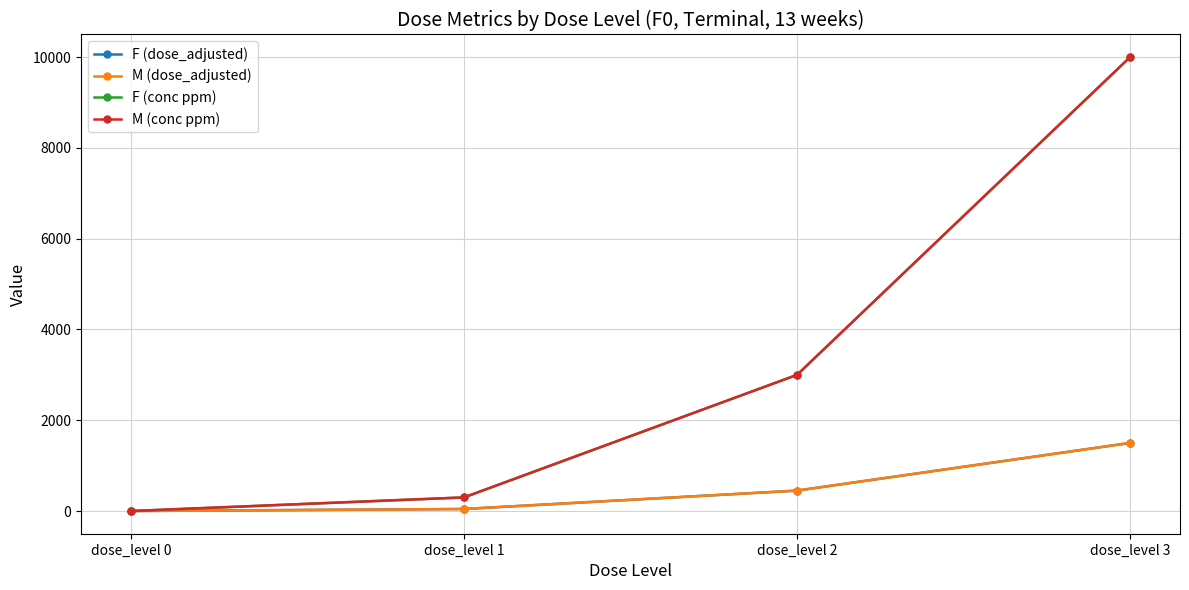

Which has a higher value, dose_level 2 or dose_level 1?

dose_level 2